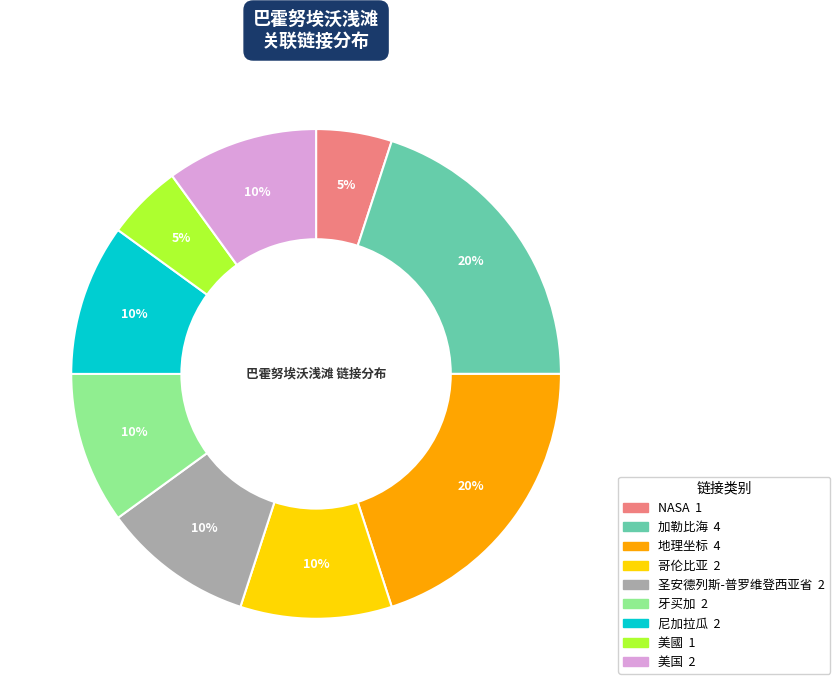

What percentage is the 哥伦比亚 slice, to the nearest percent?

10%